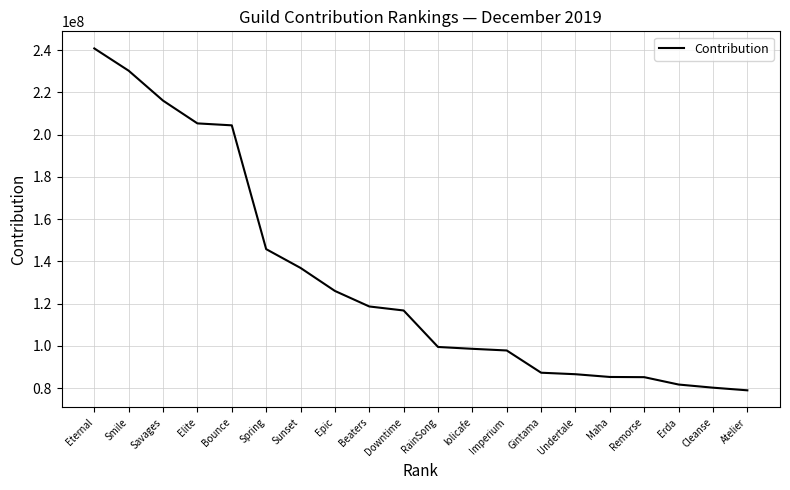

How many lines are shown in the chart?

1